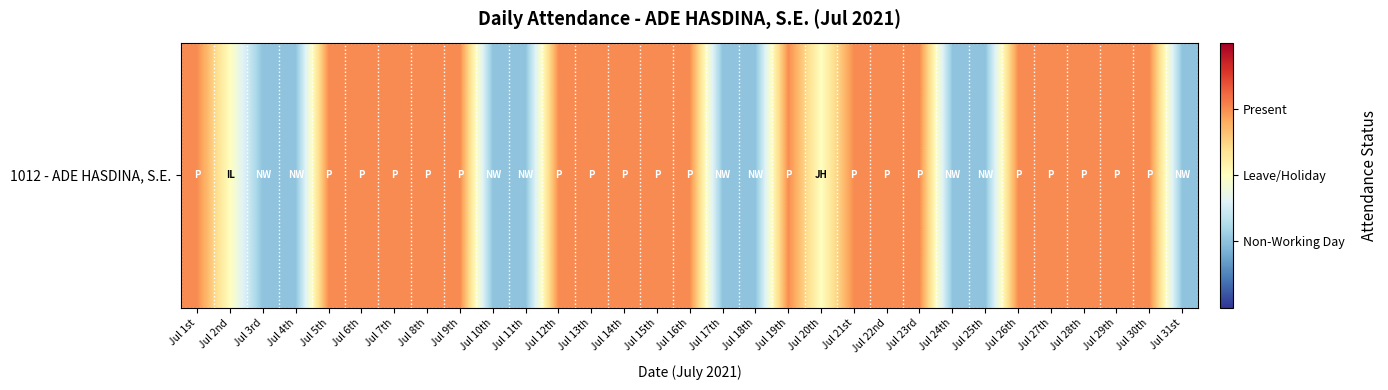

At which category does the chart reach its peak across all series?

Jul 1st